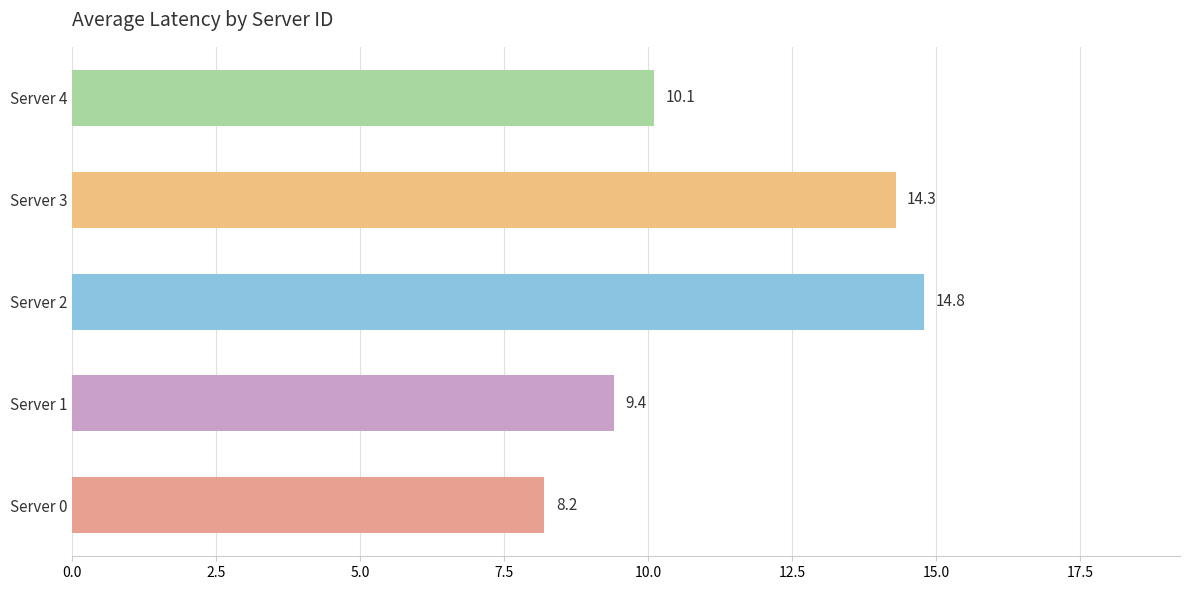

What is the average value?

11.4